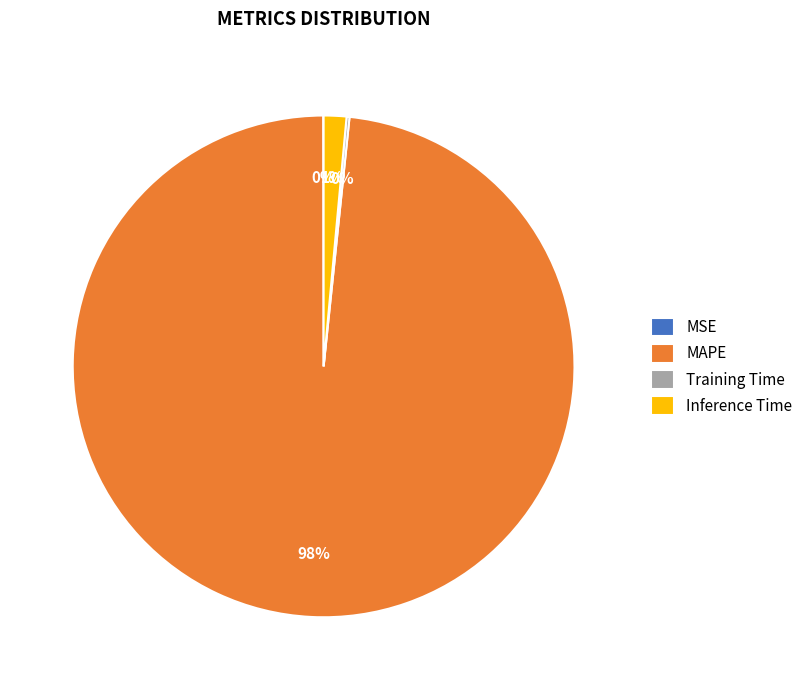

Does any single category account for the majority?

Yes